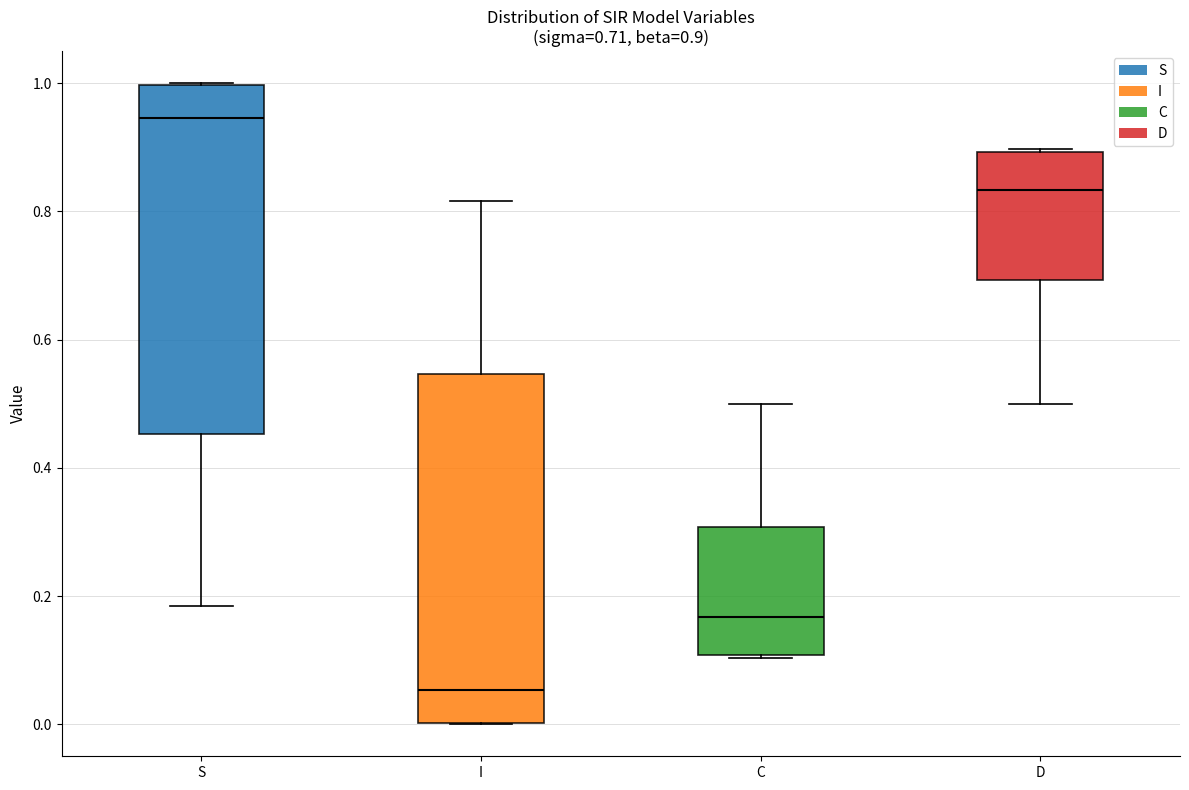

Which box has the lowest median line?

I